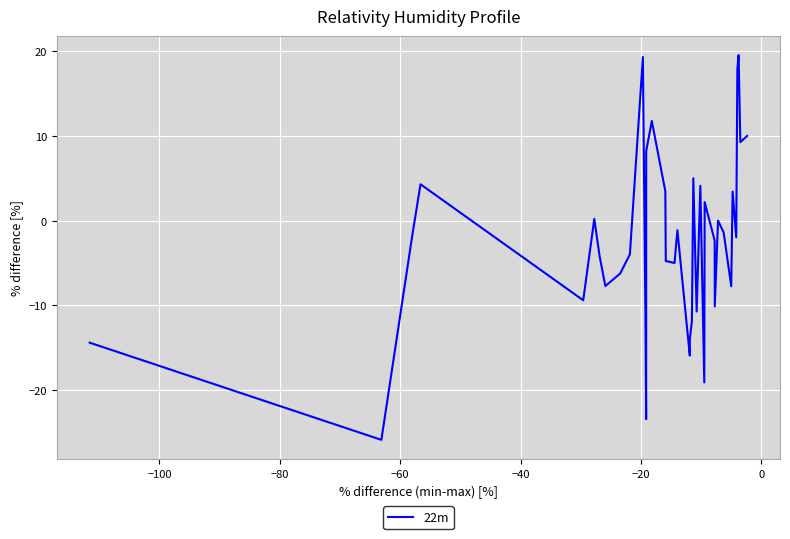

What is the maximum value shown in the chart?

19.6